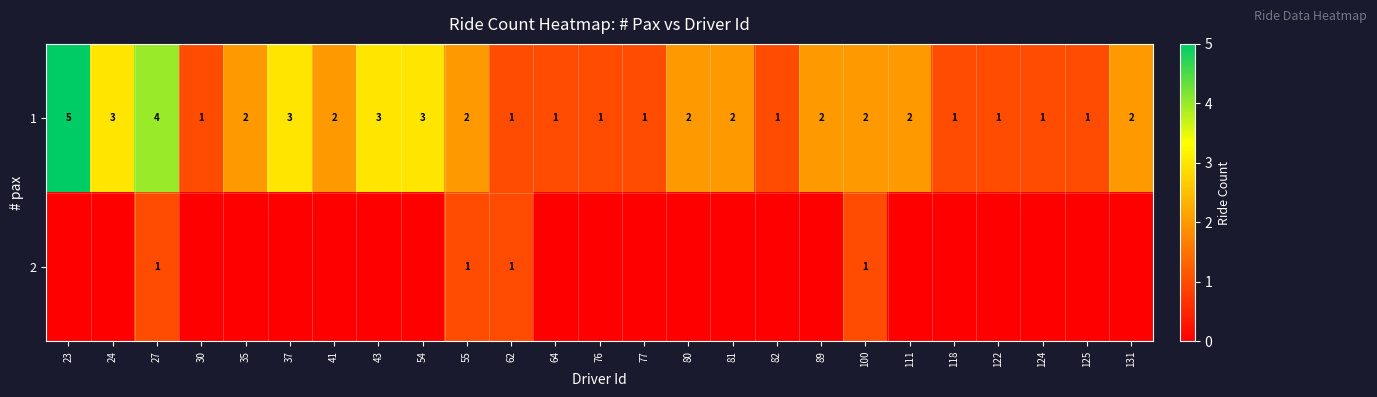

How many data points does each series have?

25